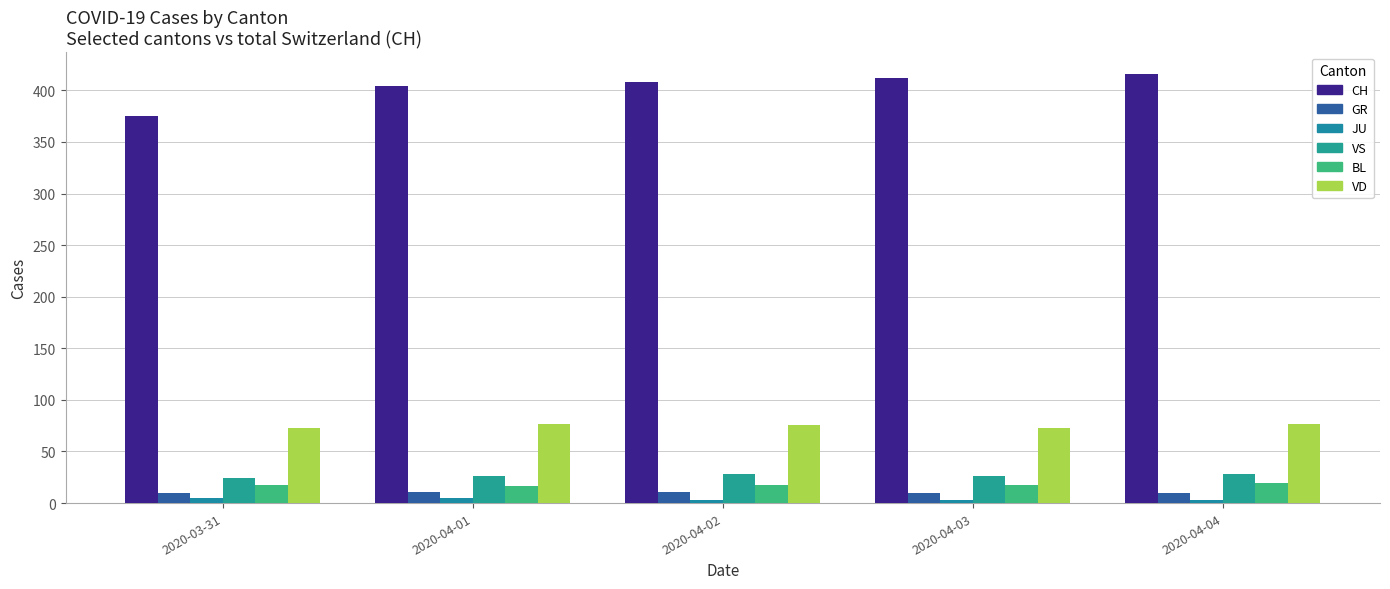

Which series has the largest range (max minus min)?

CH